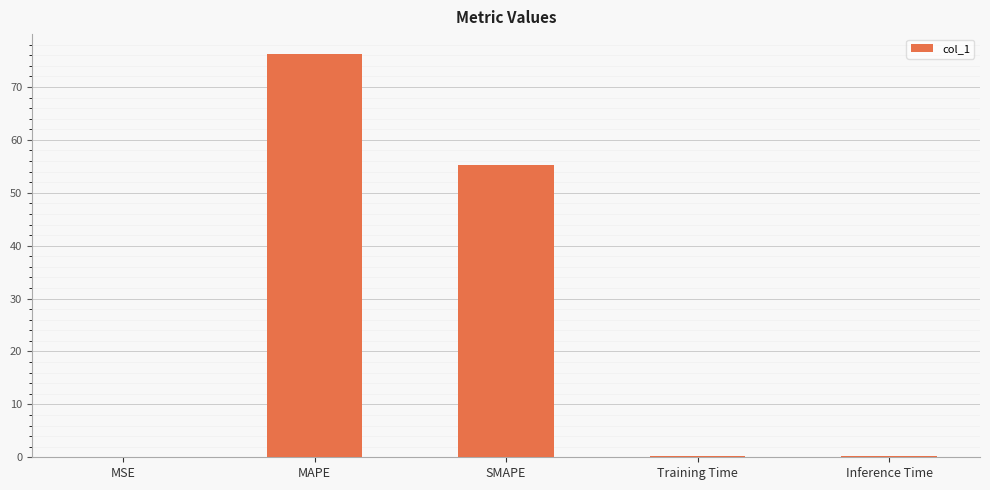

Which has a higher value, Inference Time or SMAPE?

SMAPE